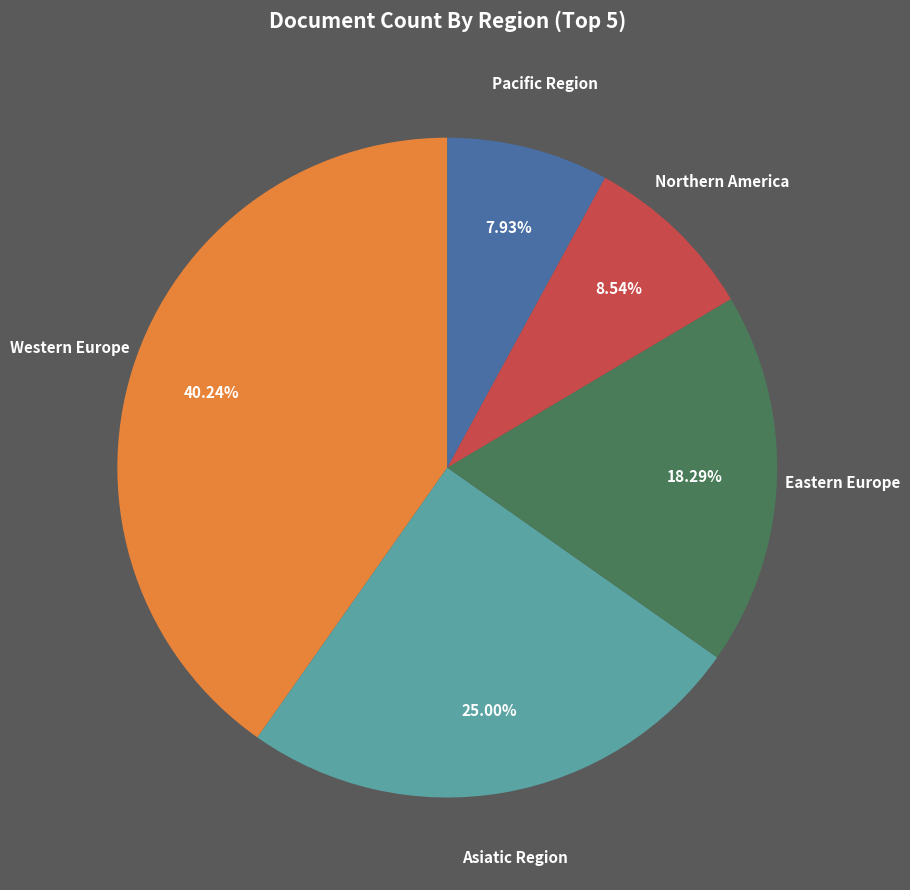

To the nearest percent, what percentage of the pie is Eastern Europe?

18%